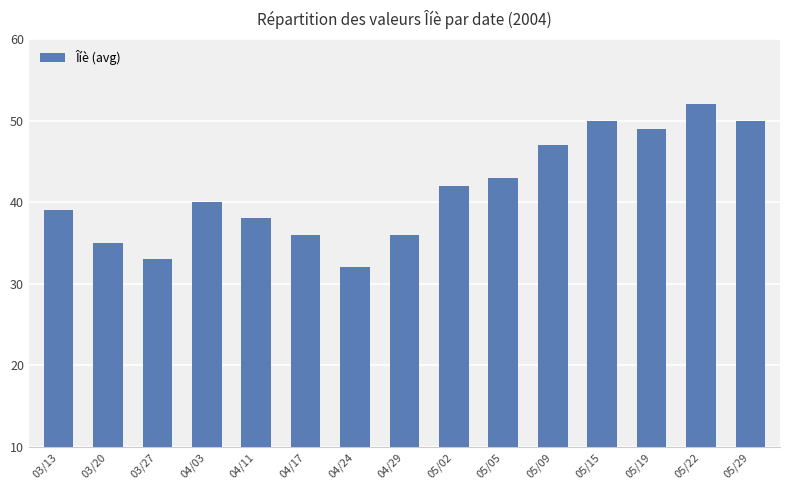

Where is the data nearest to the value 42?

05/02